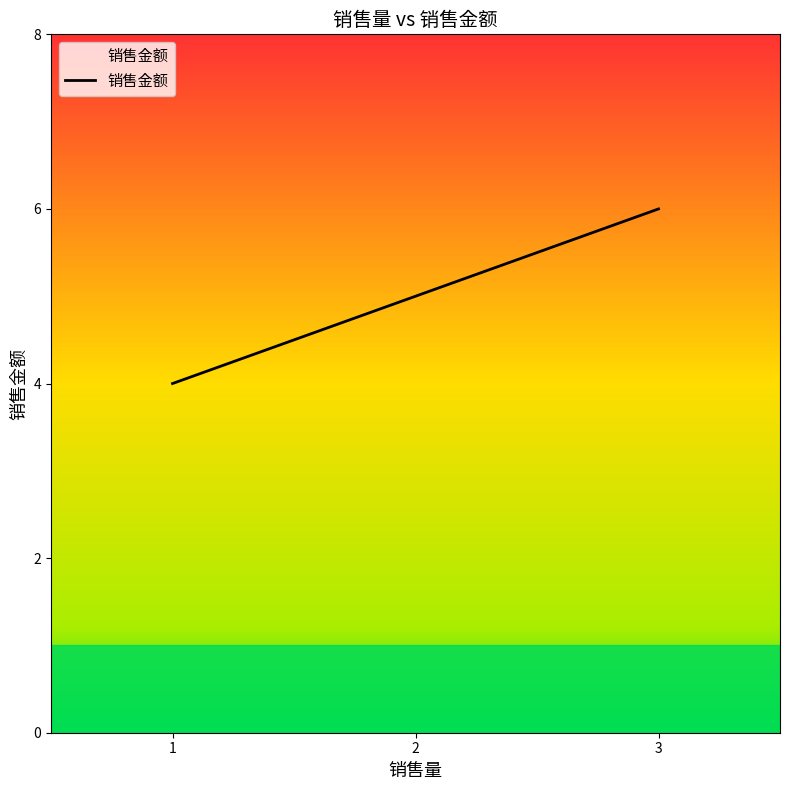

The value at 2 is 1. True or false?

False